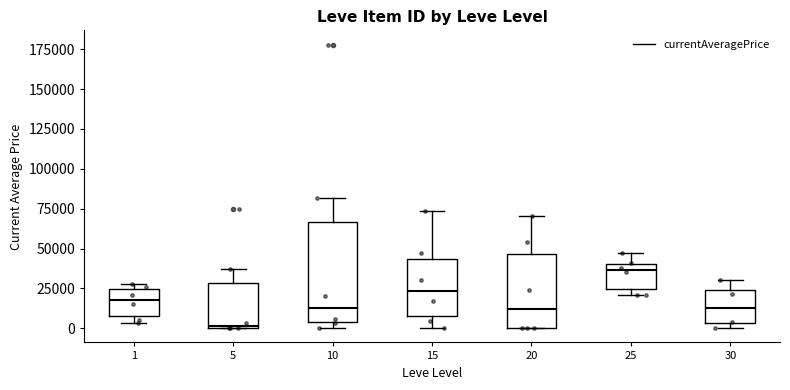

Which box has the highest median line?

25